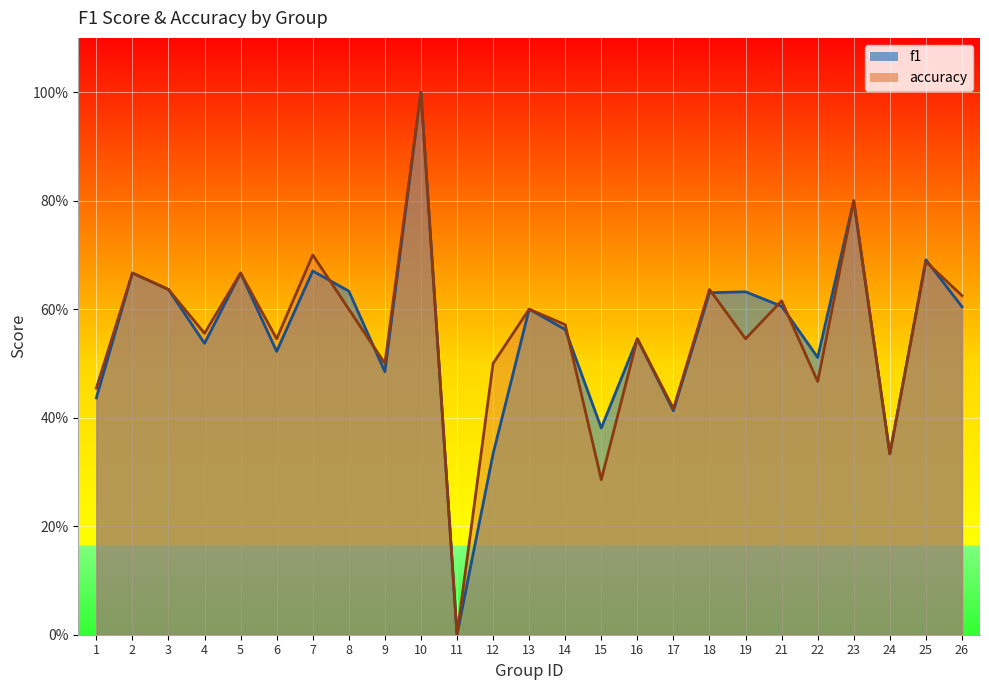

What is the total value across all series at 15?

0.7